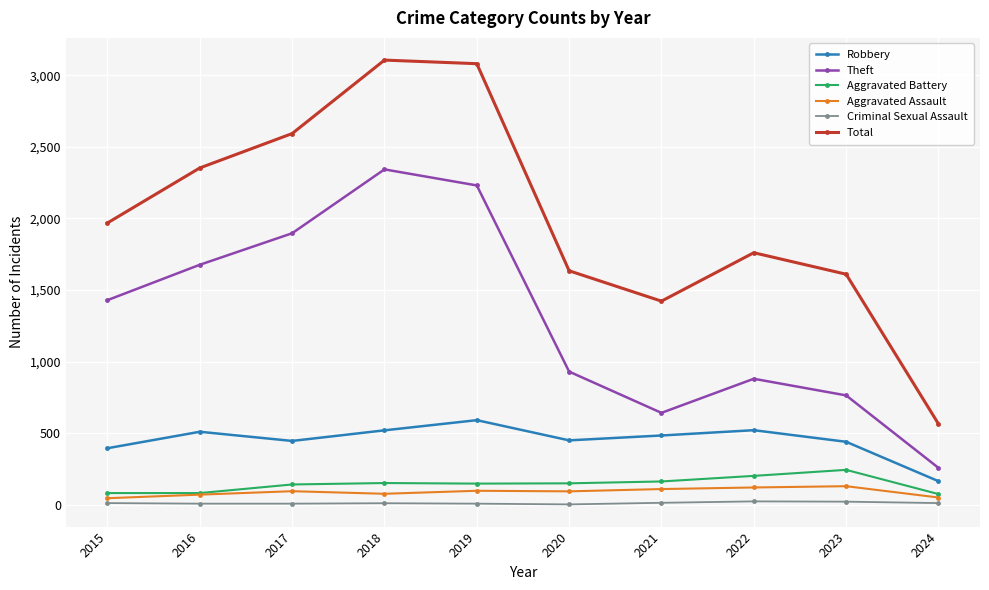

What is the total value across all series at 2021?

2835